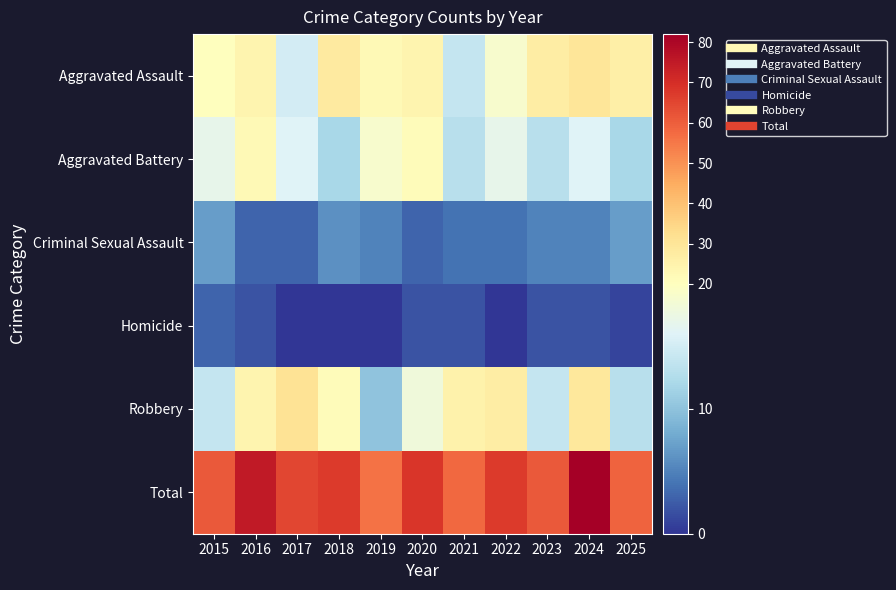

Which category has the lowest value across all series?

2017